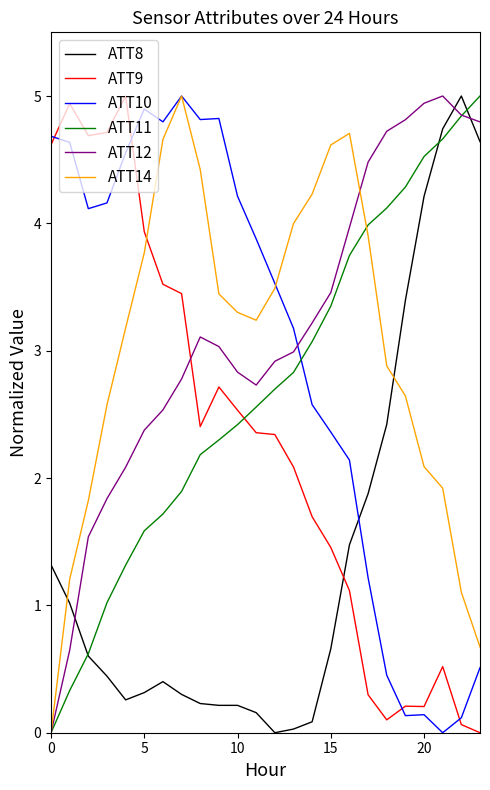

How many intersections are there between ATT9 and ATT14?

1